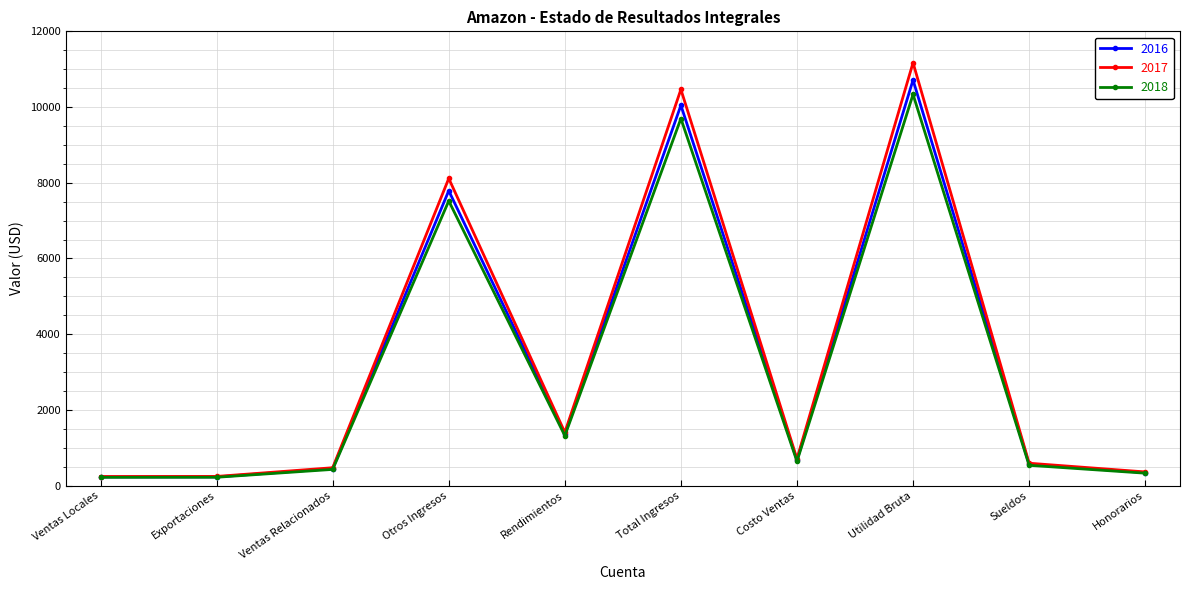

The 2018 series shows 216 at Ventas Locales. True or false?

True